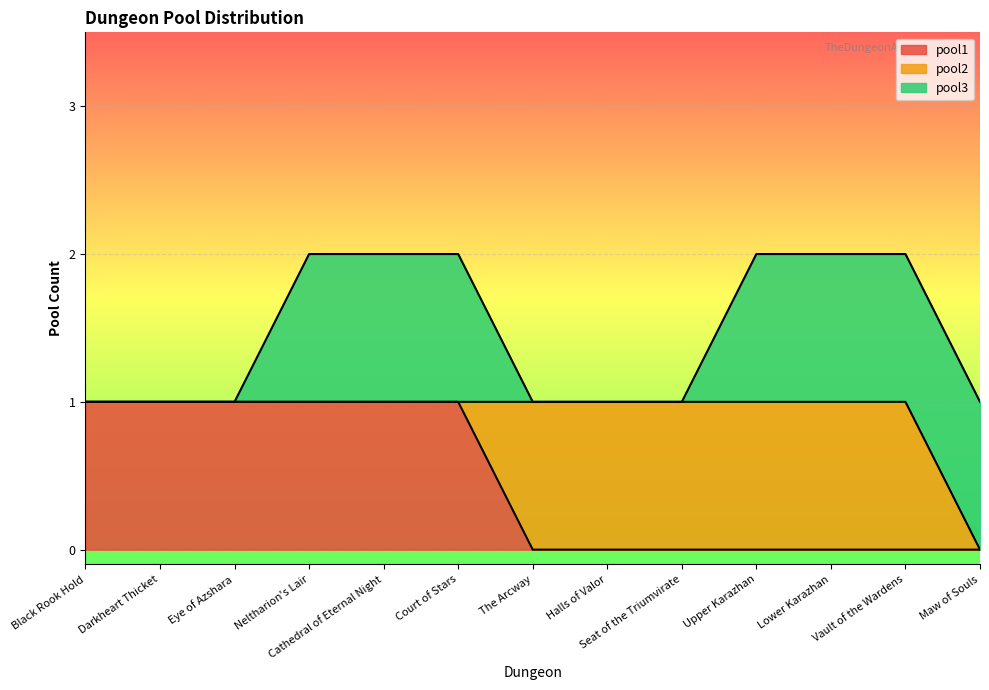

What is the difference between the second highest and second lowest values in the pool1 series?

1